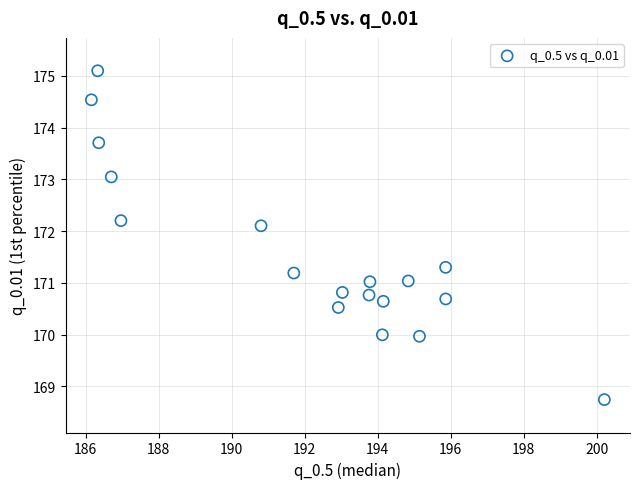

What is the range of X values (max minus min)?

14.1